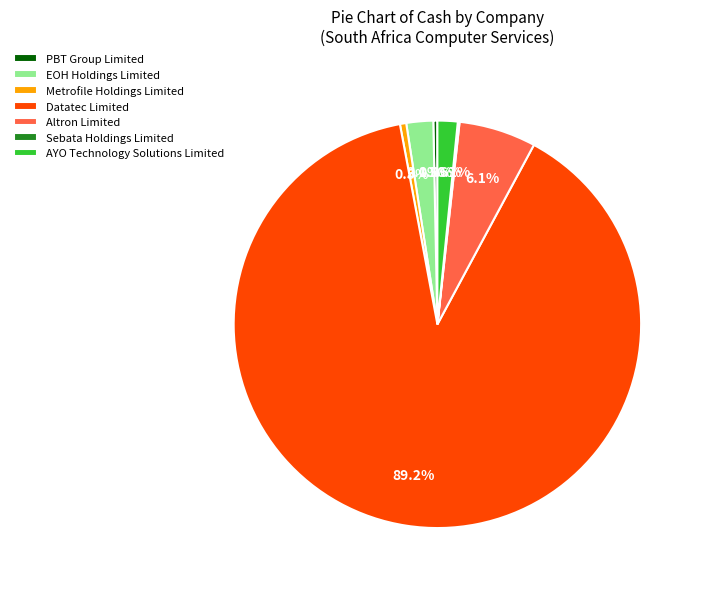

To the nearest percent, what is the average slice percentage?

14%